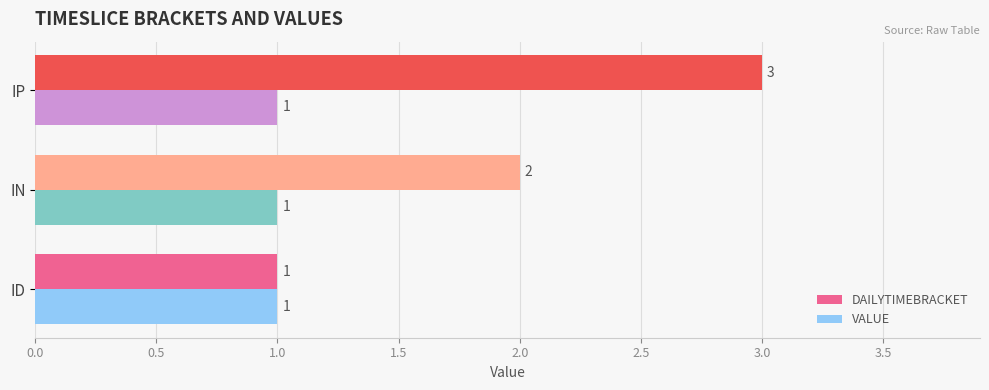

What is the maximum value for DAILYTIMEBRACKET?

3